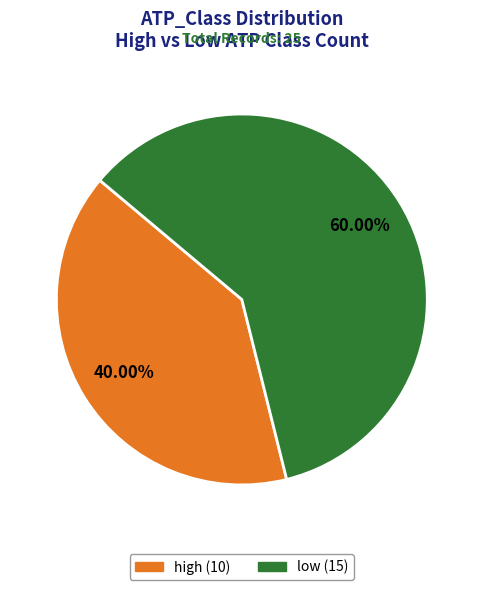

The high slice represents 40% of the pie. True or false?

True